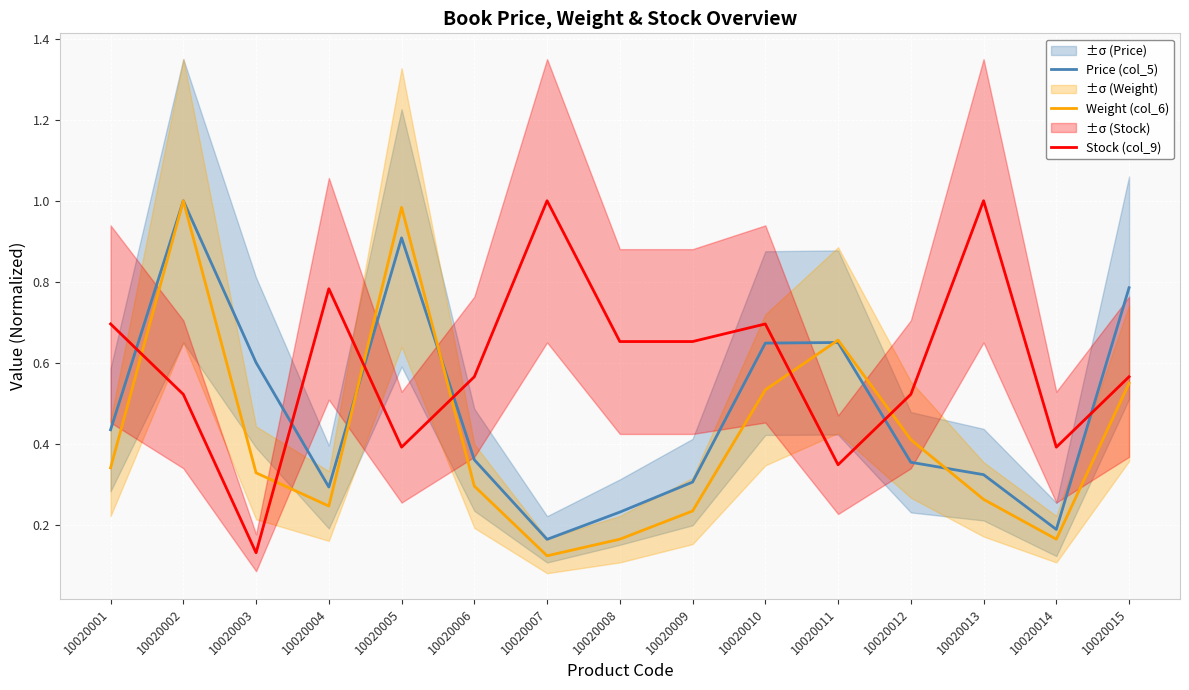

What is the value of the Stock (col_9) point at the 14th from the left?

0.4